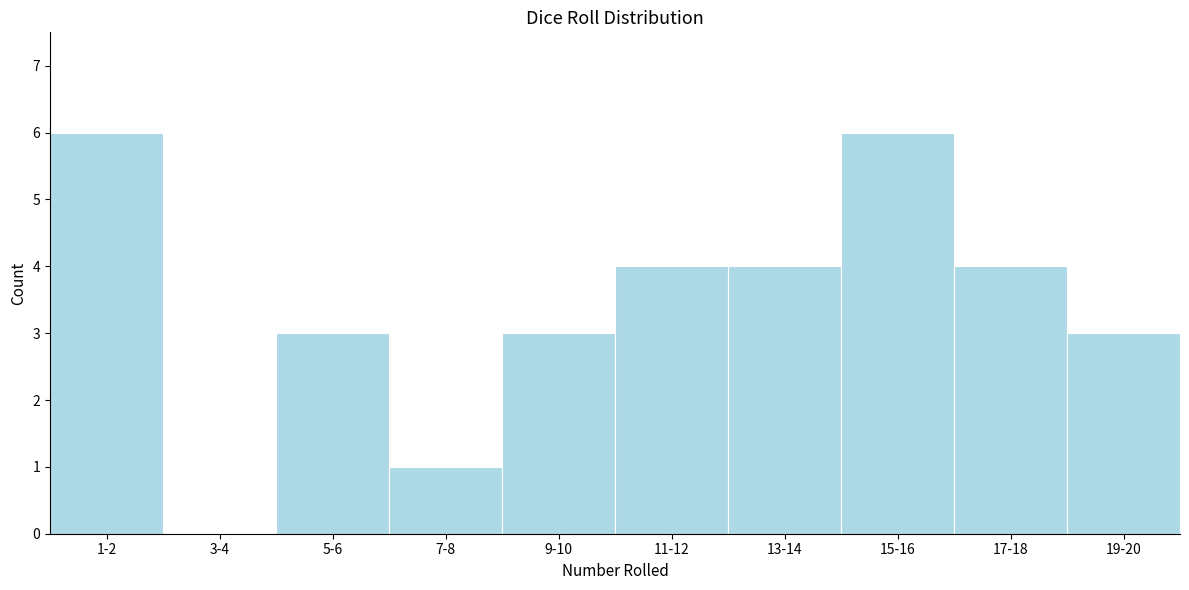

Reading left to right, transcribe all the data shown in this chart.

1-2=6	3-4=0	5-6=3	7-8=1	9-10=3	11-12=4	13-14=4	15-16=6	17-18=4	19-20=3